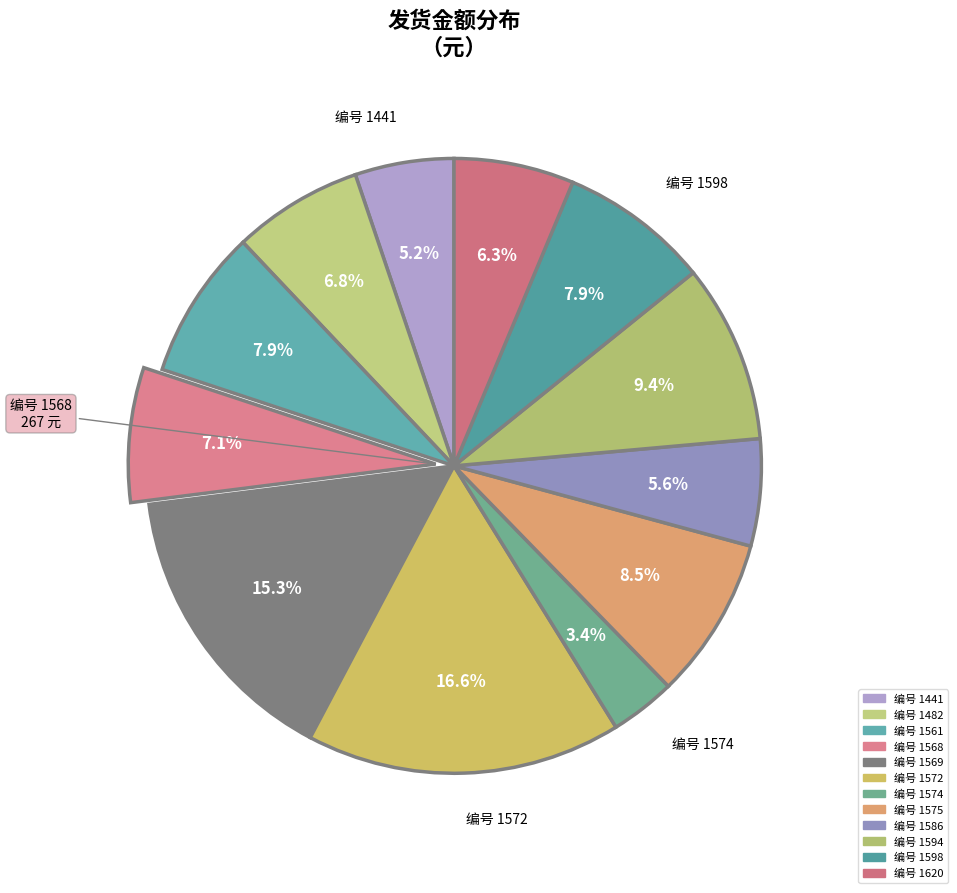

How many slices are in this pie chart?

12